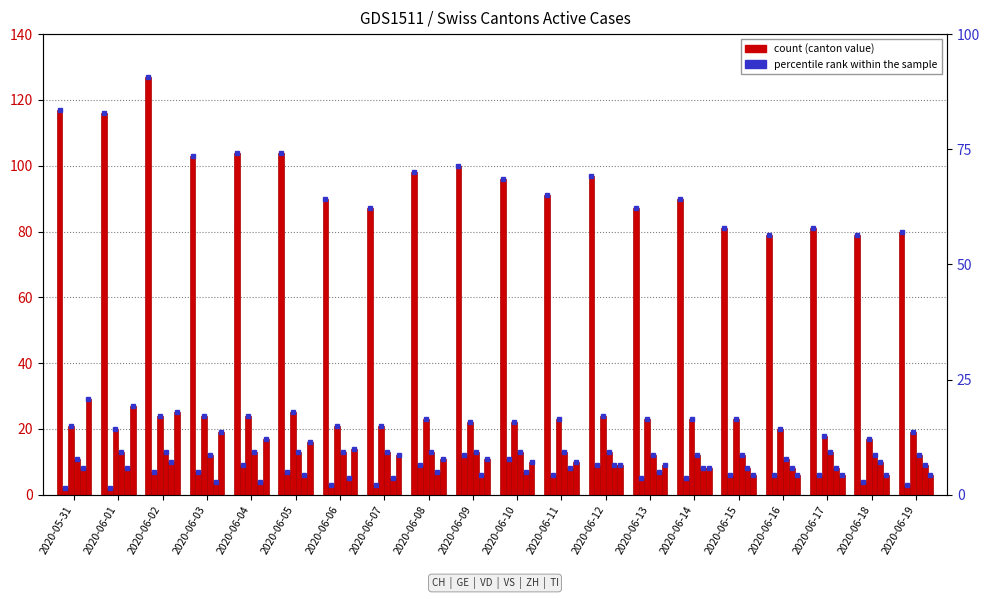

What is the greatest value displayed?

127